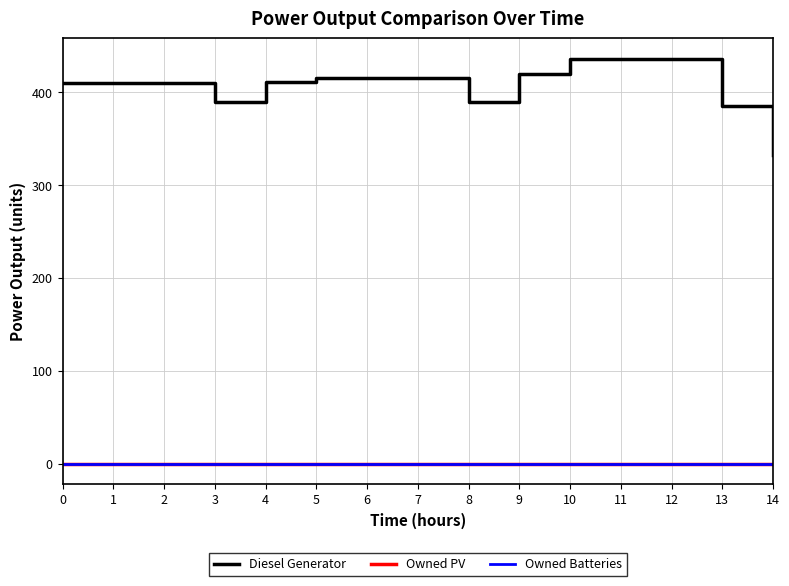

What is the average value of the Diesel Generator series?

407